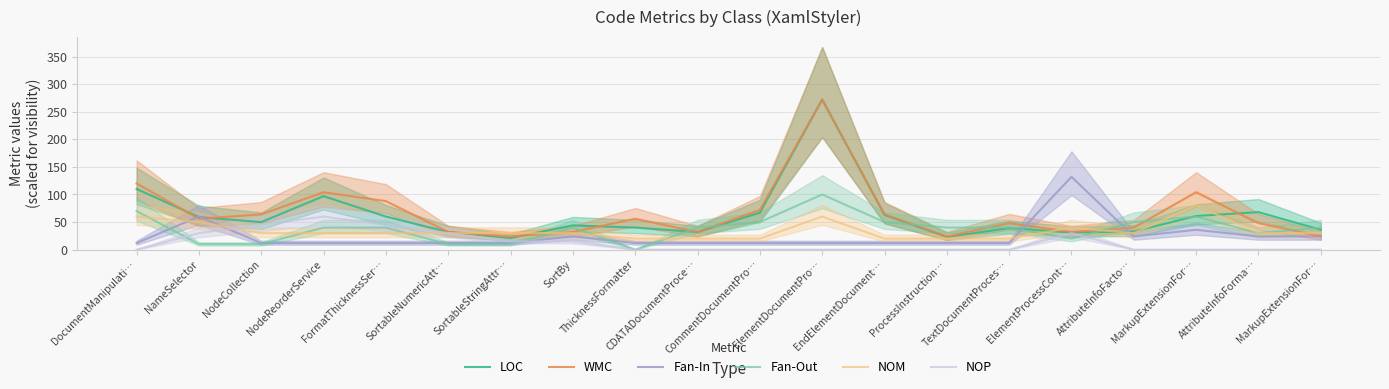

How many lines are shown in the chart?

6